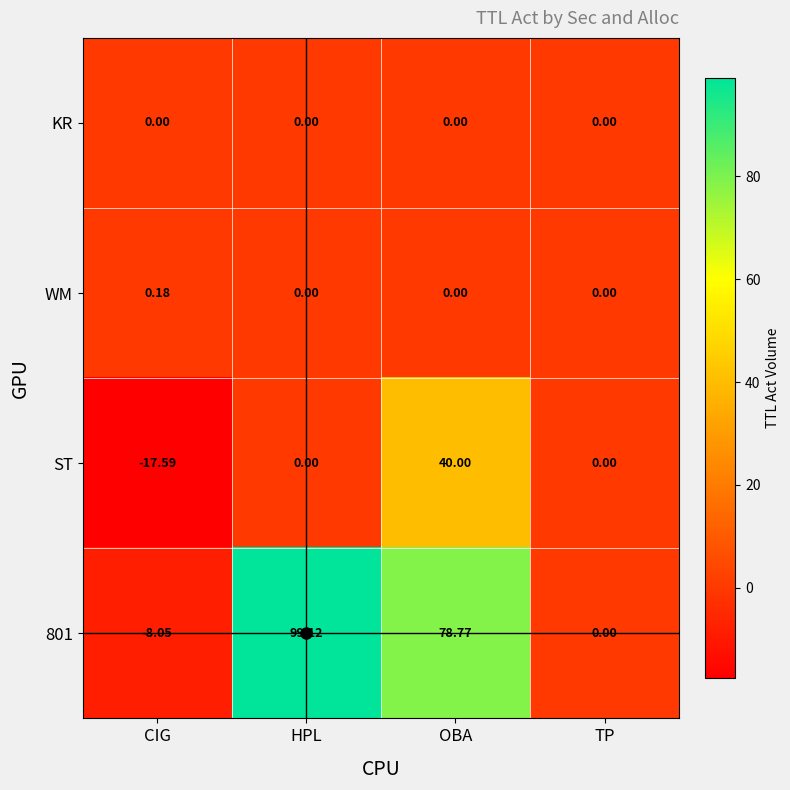

How many data points does each series have?

4